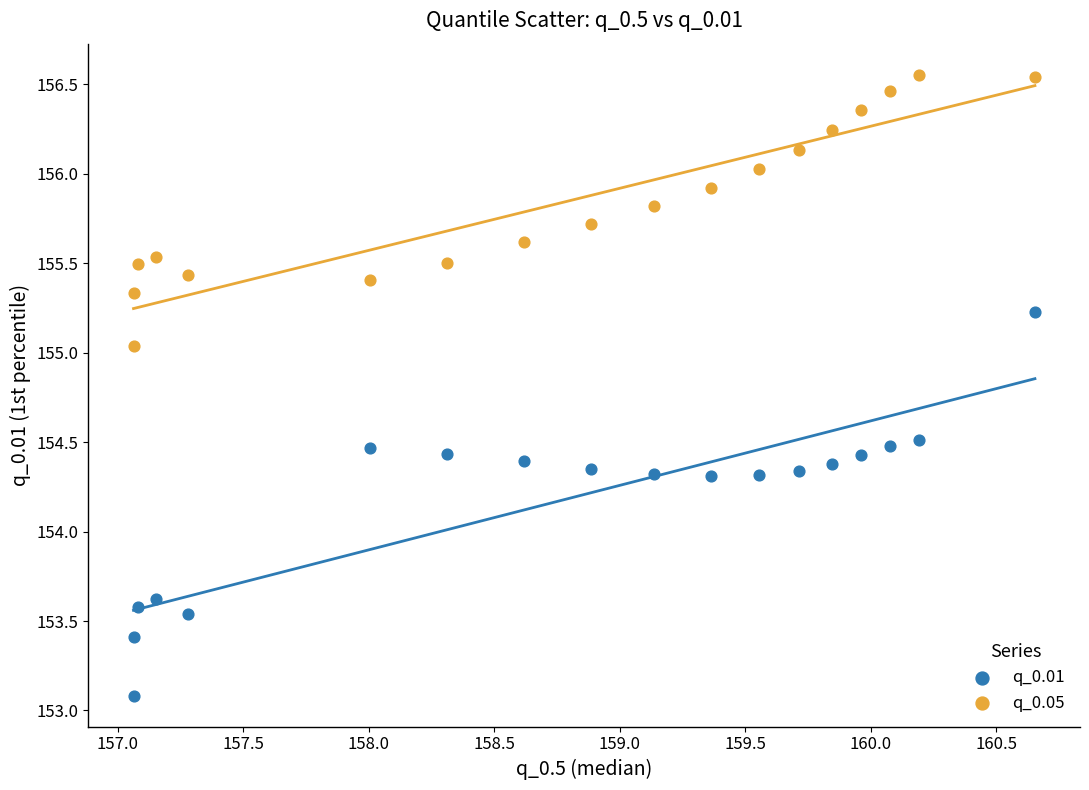

Which series contains the highest Y value?

q_0.05